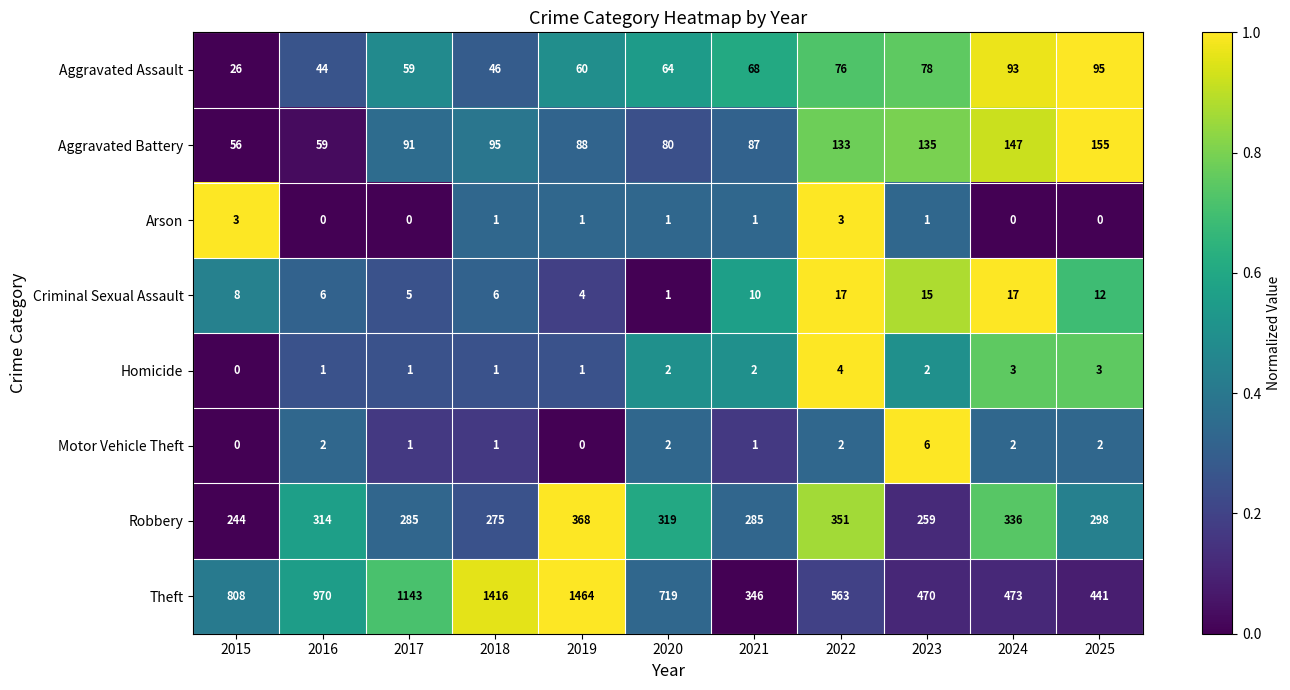

At which label is Aggravated Assault closest to 60?

2019